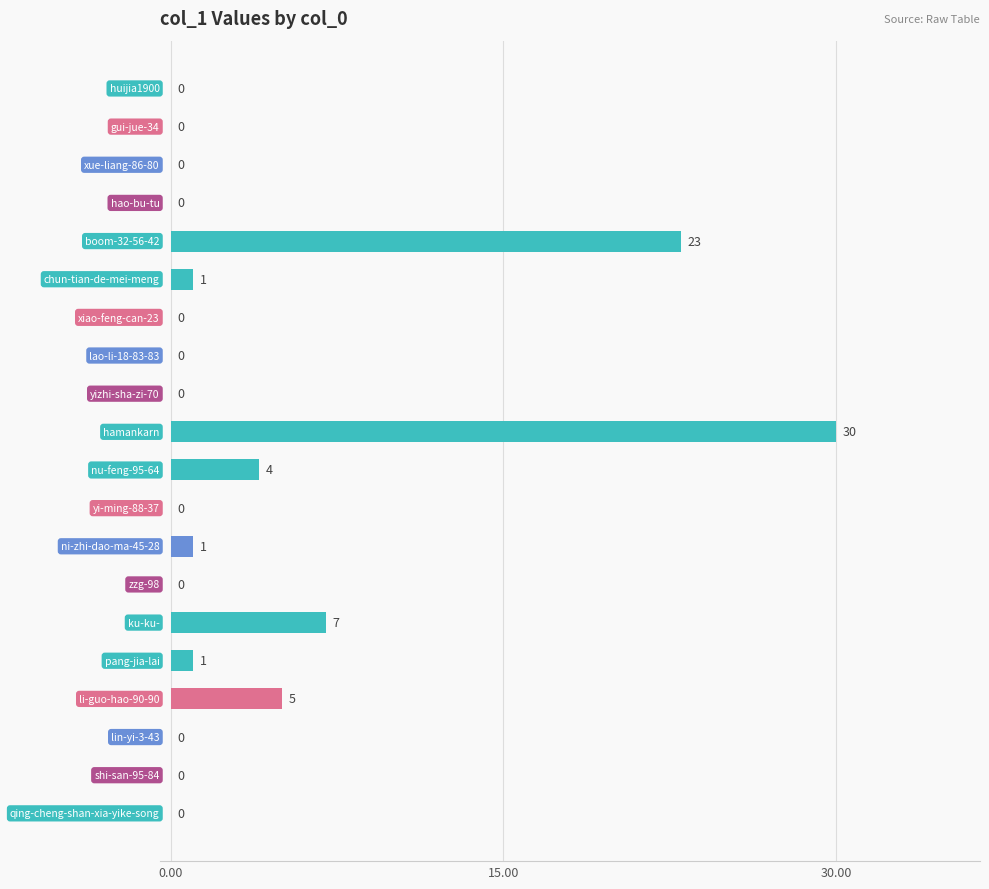

What is the sum of all values?

72